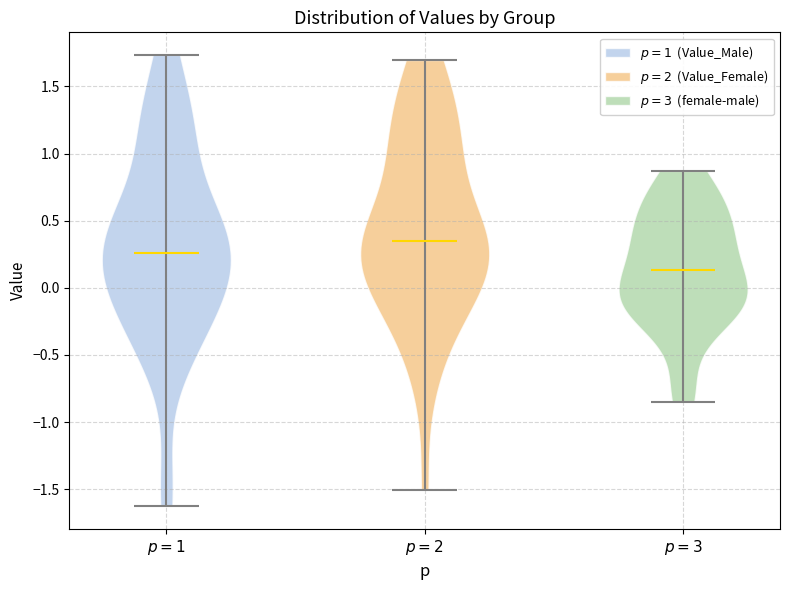

Reading left to right, read every violin against the y-axis: where its median line is, and the lowest and highest points it reaches. The values are not printed on the chart, so give them approximately, as read against the axis.

$p = 1$: median line 0.25, lowest point -1.65, highest point 1.75
$p = 2$: median line 0.35, lowest point -1.50, highest point 1.70
$p = 3$: median line 0.15, lowest point -0.85, highest point 0.85